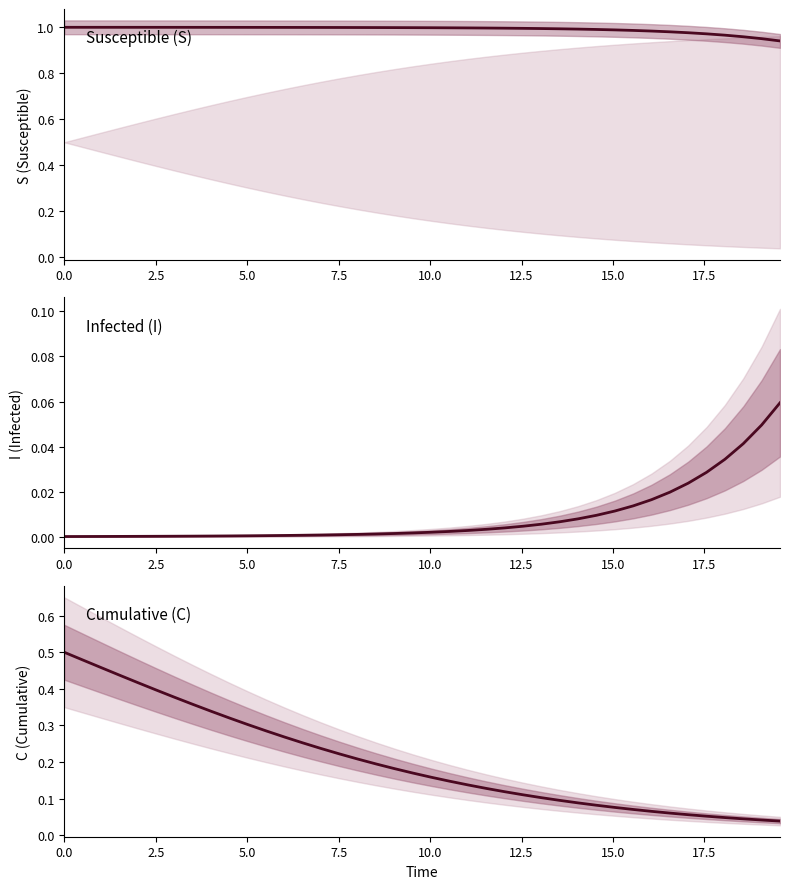

Does the chart display data point markers on the line(s)?

No